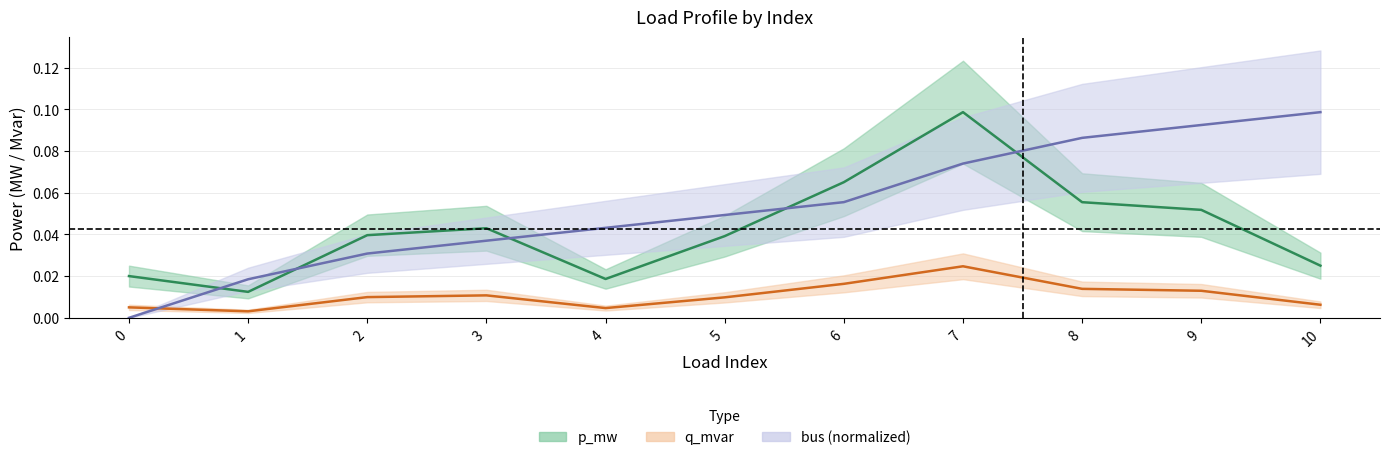

Rank the series by their maximum value, from lowest to highest.

q_mvar, p_mw, bus